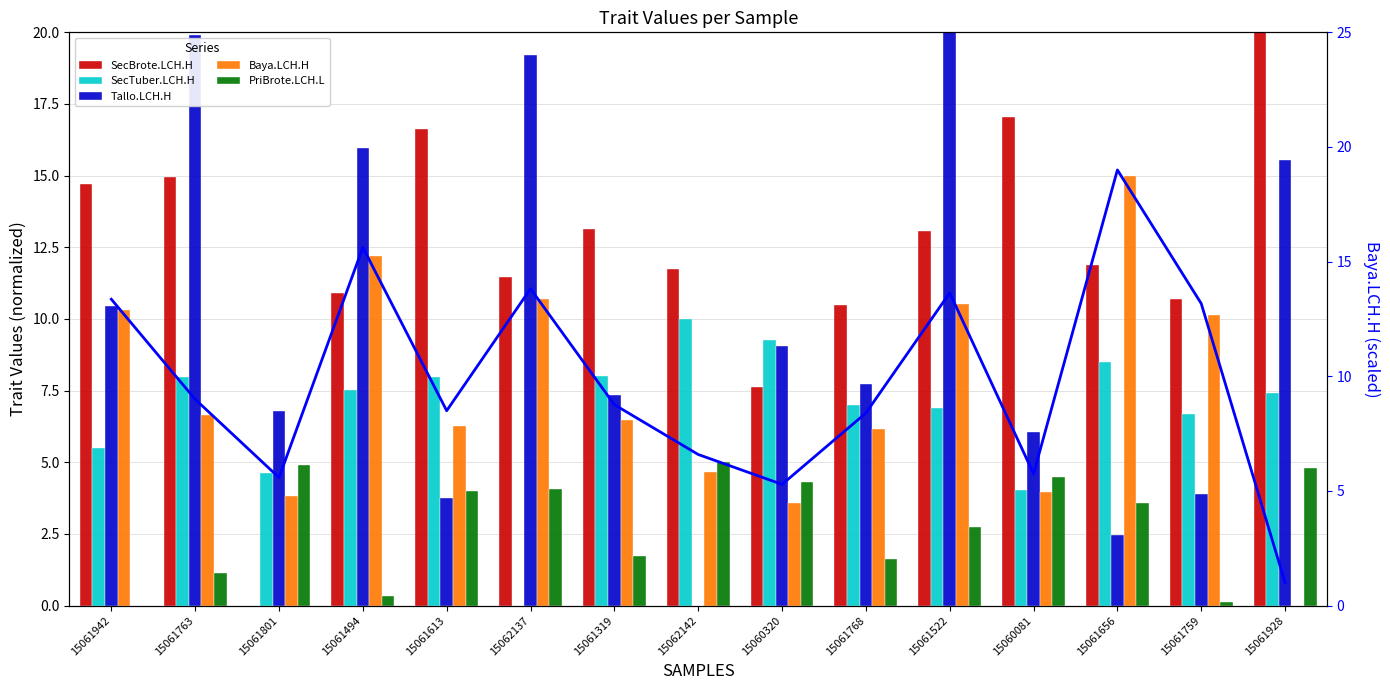

What are all the series names shown in the legend?

SecBrote.LCH.H, SecTuber.LCH.H, Tallo.LCH.H, Baya.LCH.H, PriBrote.LCH.L